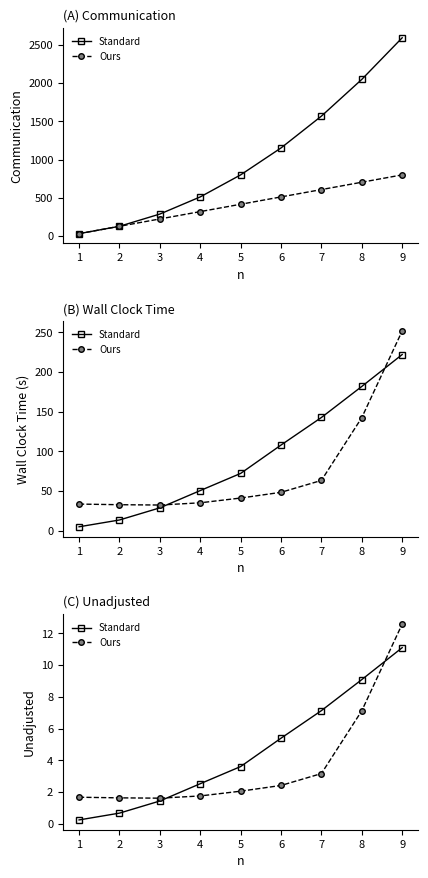

Reading left to right, what are all the values shown in this chart?

Standard: 0.2	0.7	1.4	2.5	3.6	5.4	7.1	9.1	11.1
Ours: 1.7	1.6	1.6	1.8	2.1	2.4	3.2	7.1	12.6